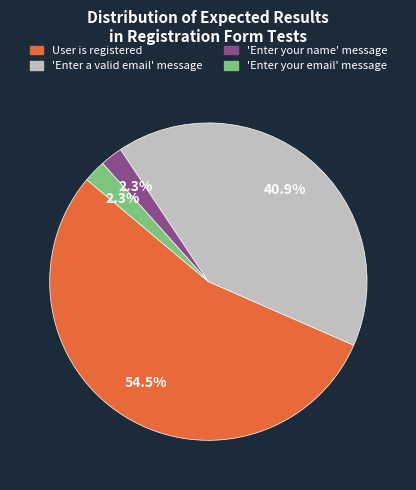

What is the majority slice?

User is registered